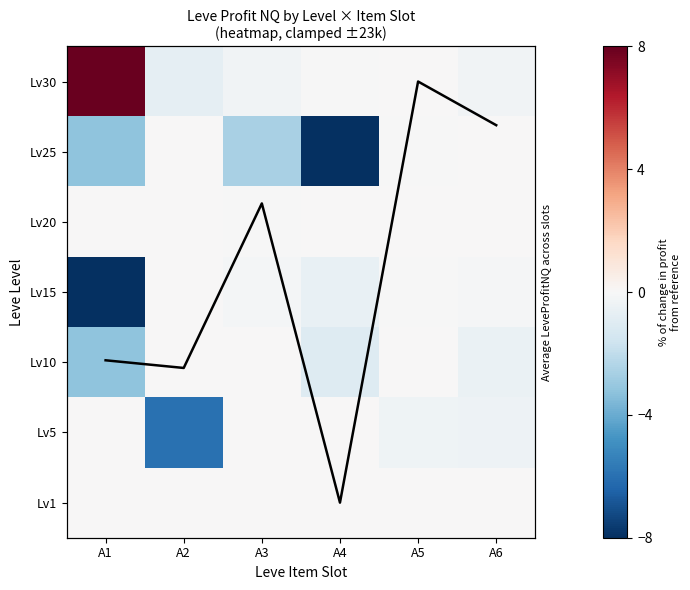

What is the difference between the maximum and minimum values in the Lv30 series?

8.6